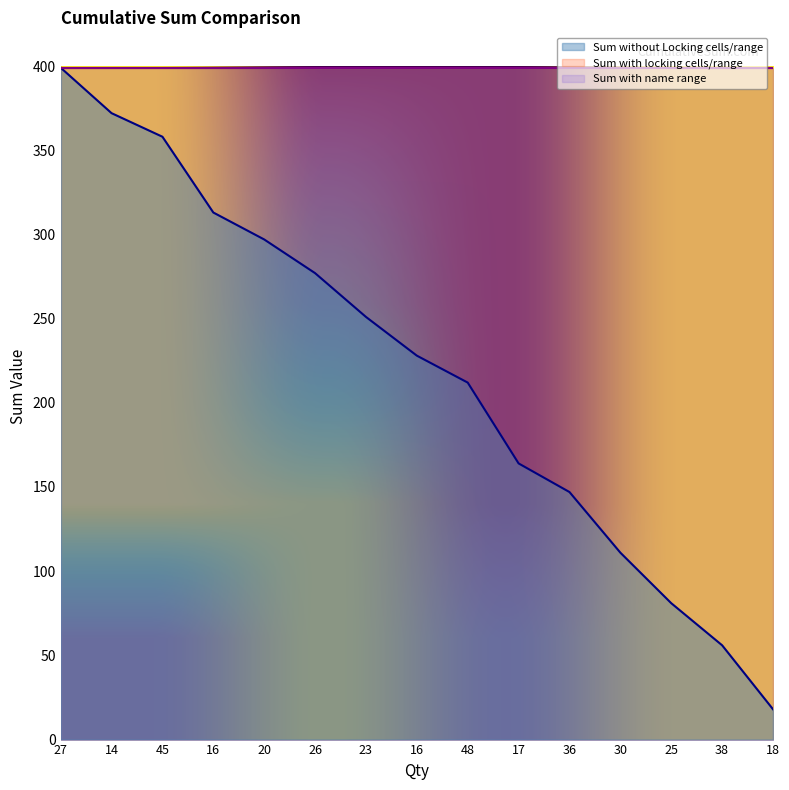

Reading left to right, extract all data points from this chart.

Sum without Locking cells/range: 399	372	358	313	297	277	251	228	212	164	147	111	81	56	18
Sum with locking cells/range: 399	399	399	399	399	399	399	399	399	399	399	399	399	399	399
Sum with name range: 399	399	399	399	399	399	399	399	399	399	399	399	399	399	399